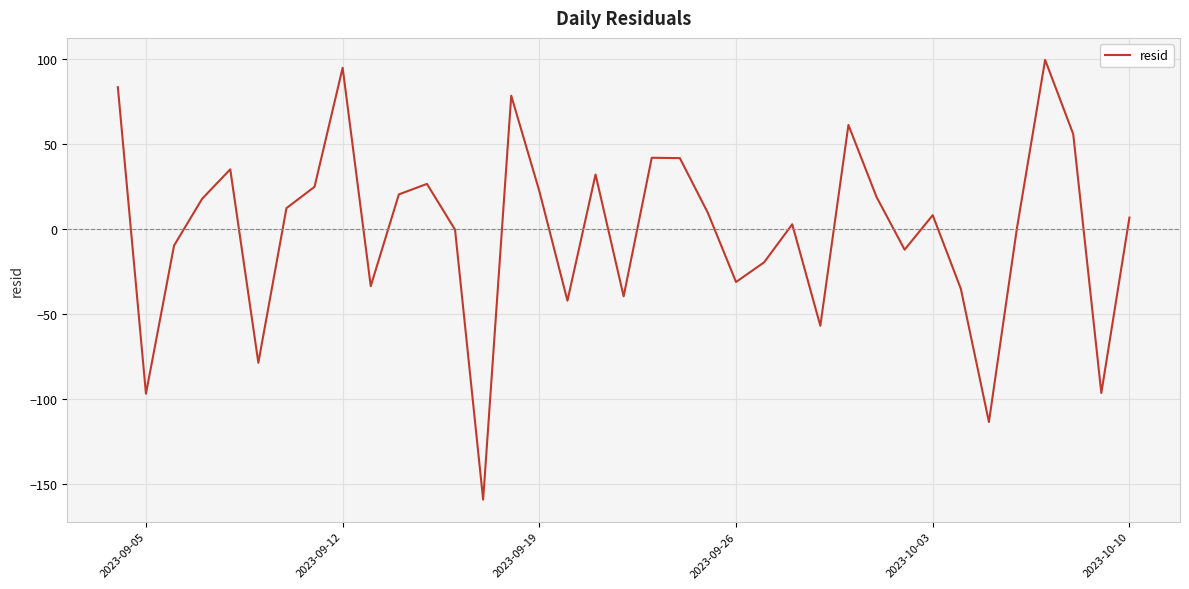

What is the difference between the maximum and minimum values?

258.6